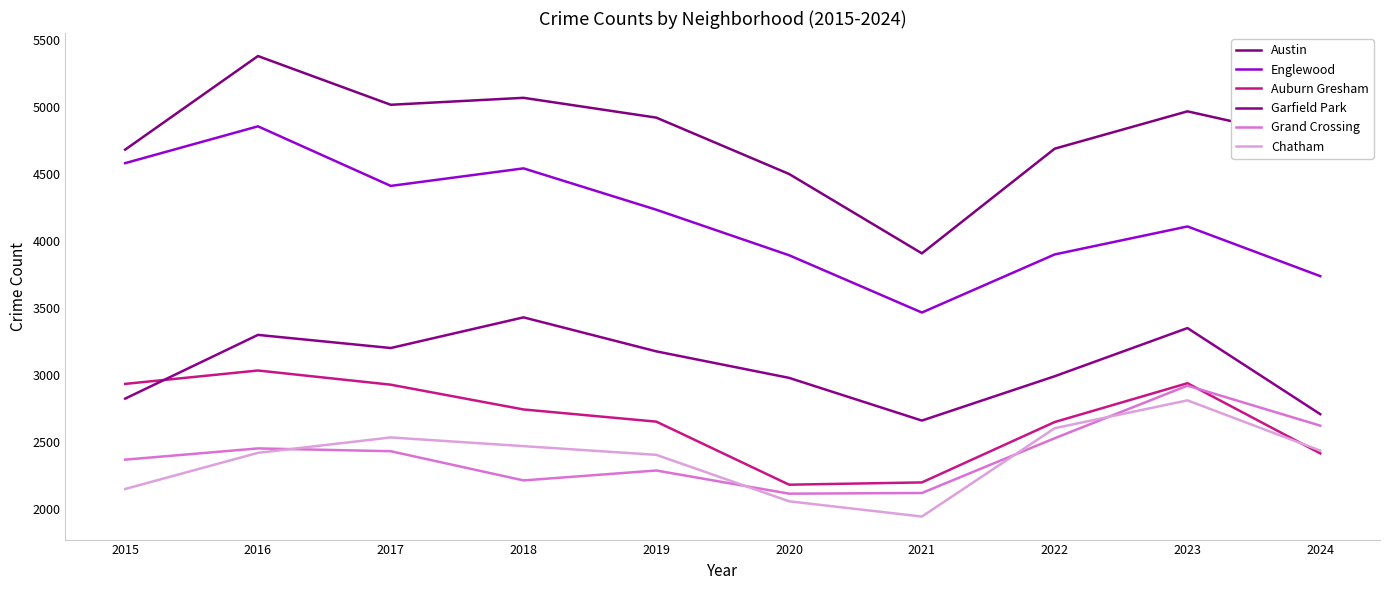

At which category does Chatham reach its first local valley?

2021